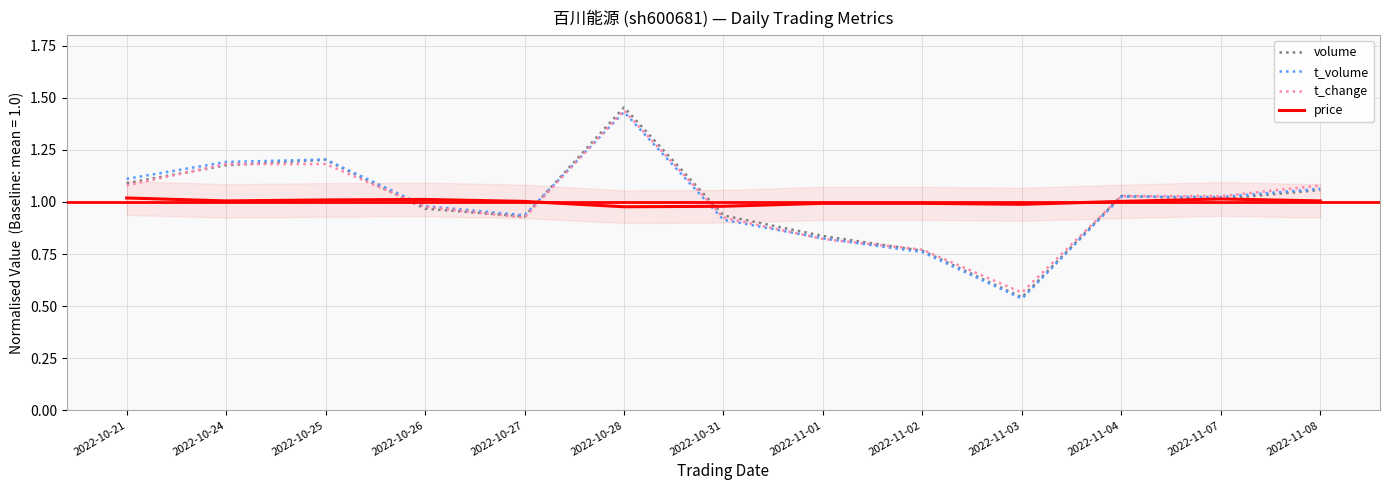

In t_change, how many points are higher than both neighbors (excluding endpoints)?

1